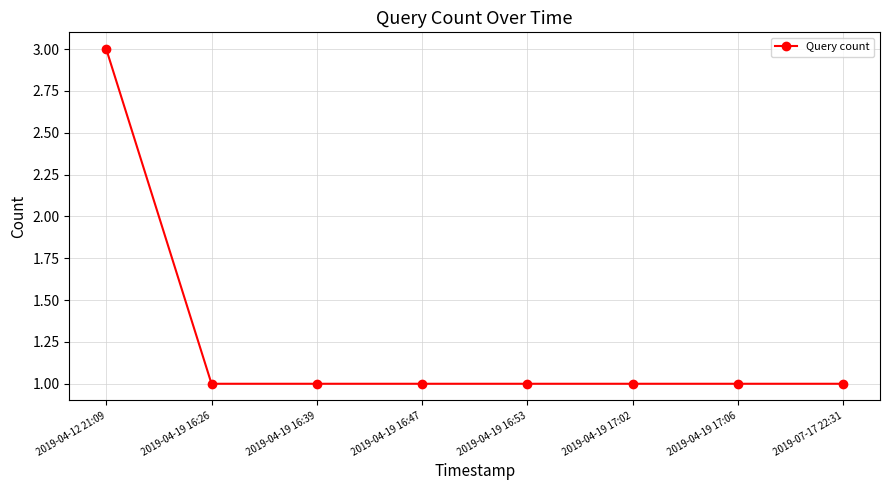

Which has a higher value, 2019-04-19 16:47 or 2019-04-12 21:09?

2019-04-12 21:09